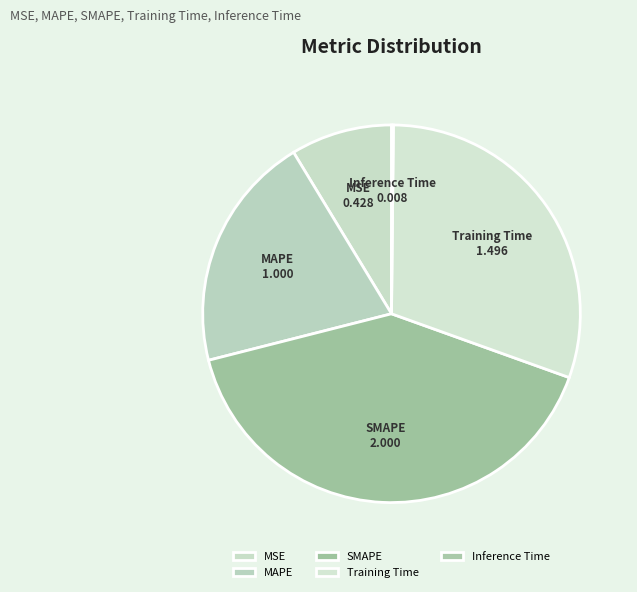

Is the sum of SMAPE and MSE greater than half?

No